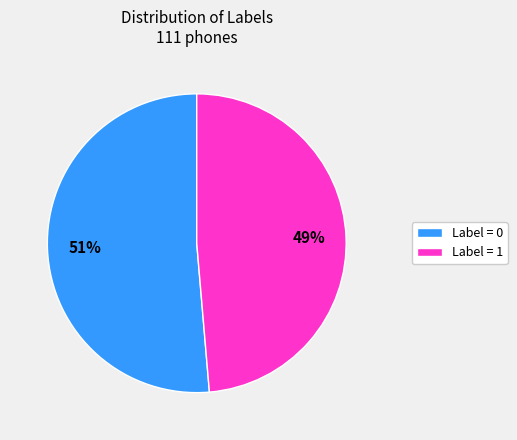

Is there any slice that represents more than half of the pie?

Yes